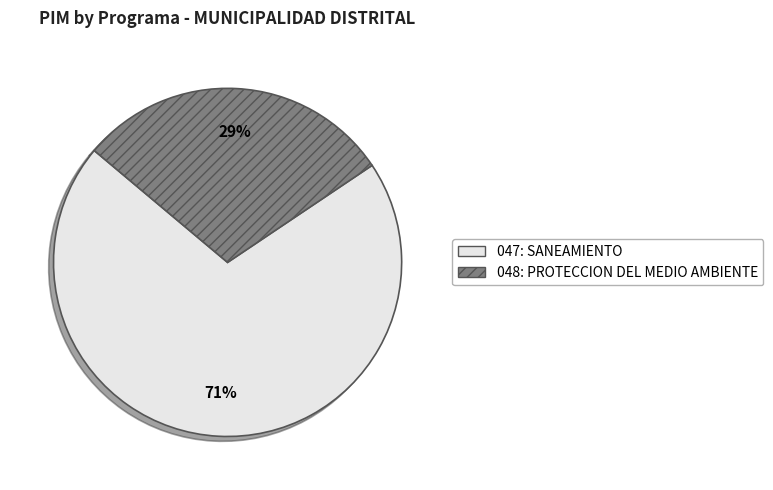

To the nearest percent, what portion does 048: PROTECCION DEL MEDIO AMBIENTE represent?

29%